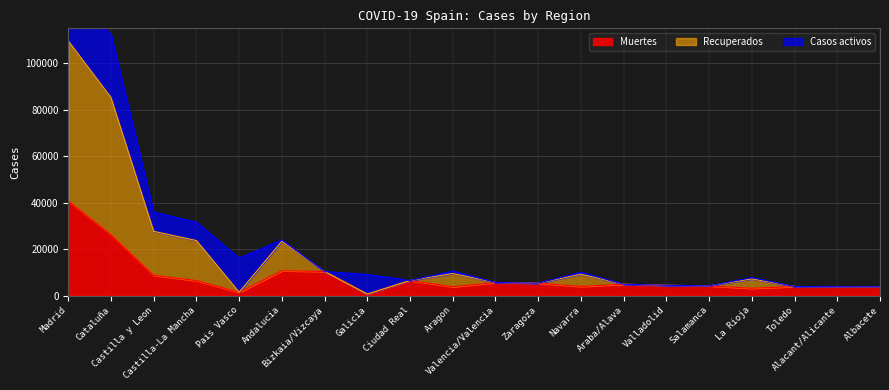

What is the maximum value for Muertes?

40736